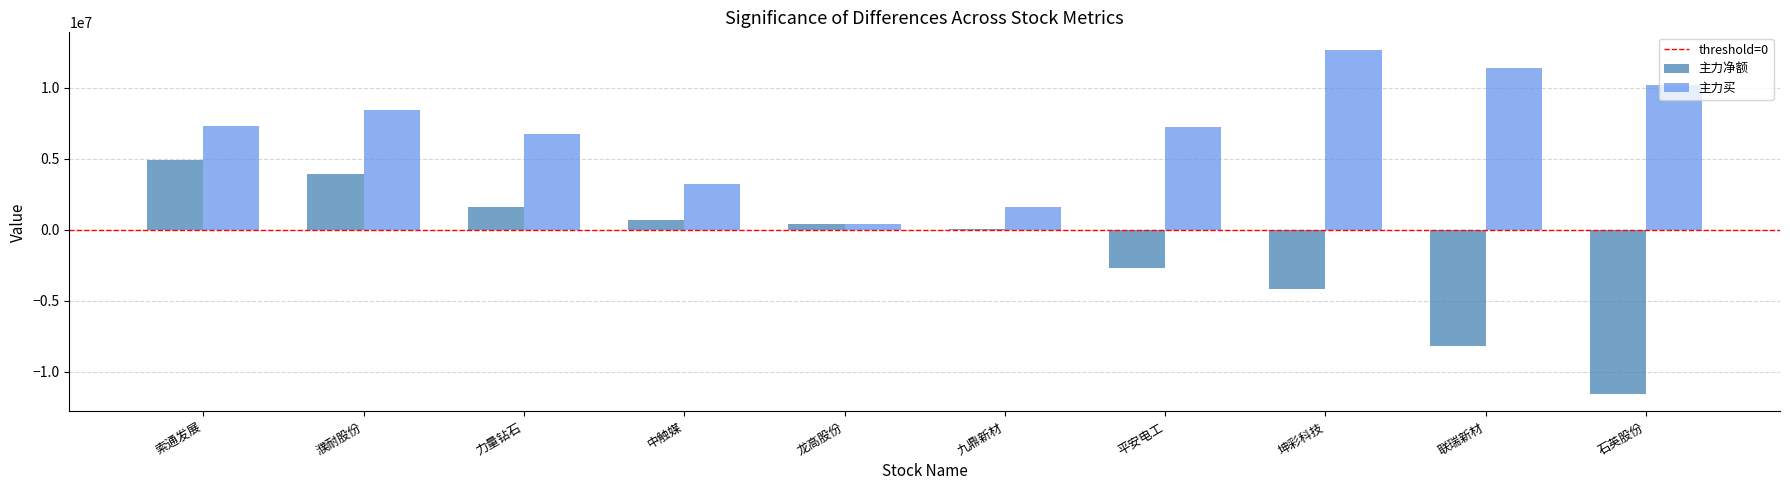

Which label corresponds to the largest value in the chart?

坤彩科技